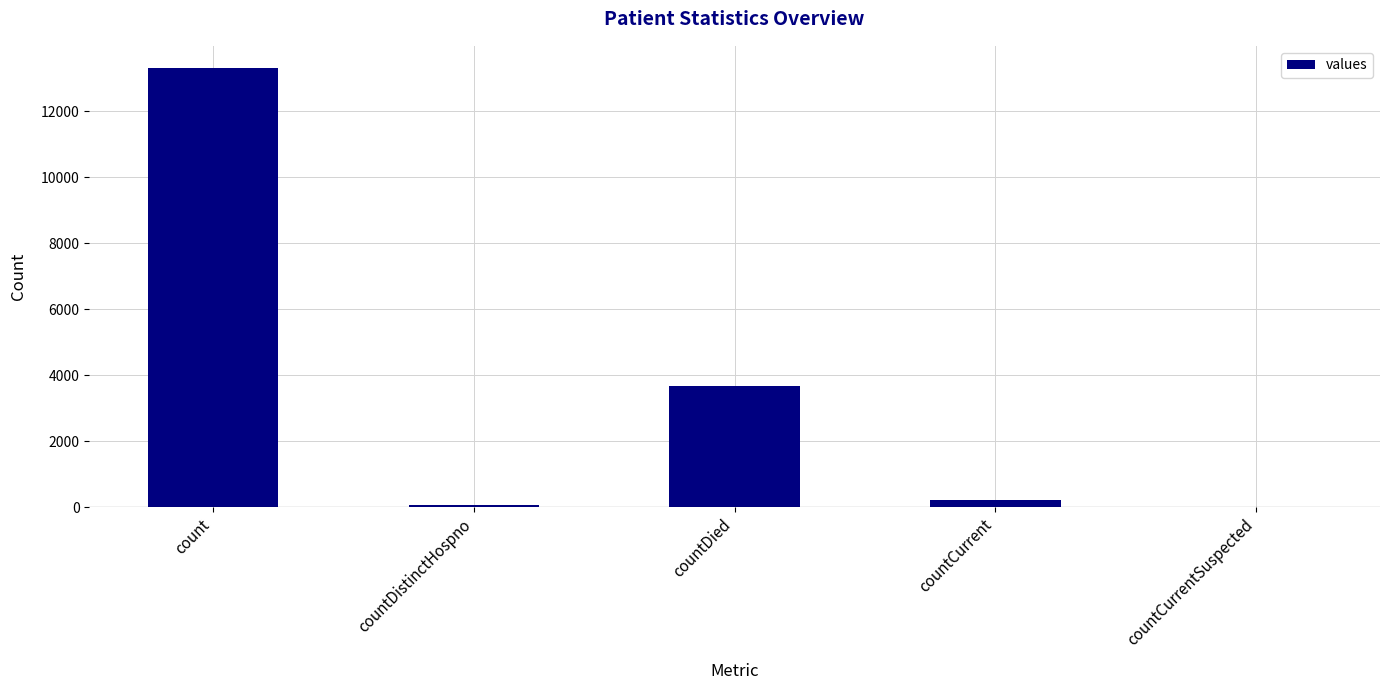

True or false: the data shows 200 at countCurrent.

True